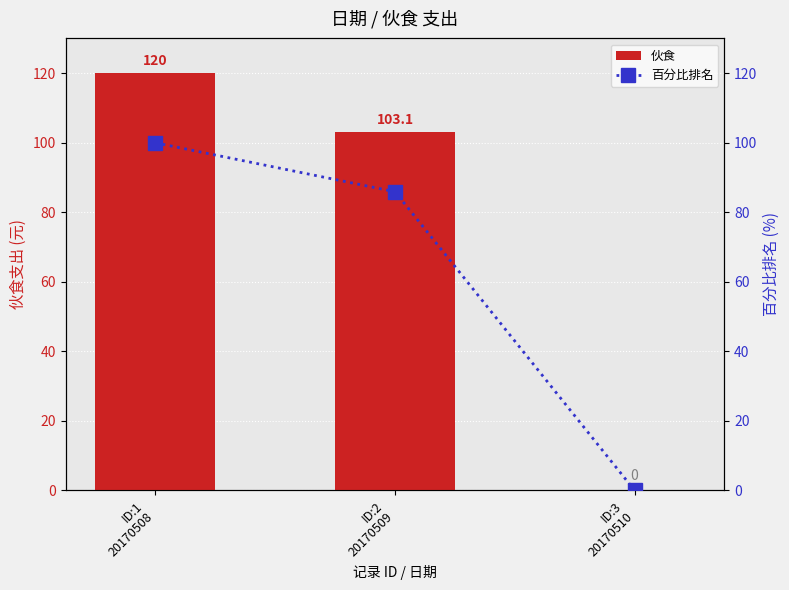

Is the value of 伙食 at ID:3
20170510 greater than the value of 百分比排名 at ID:1
20170508?

No